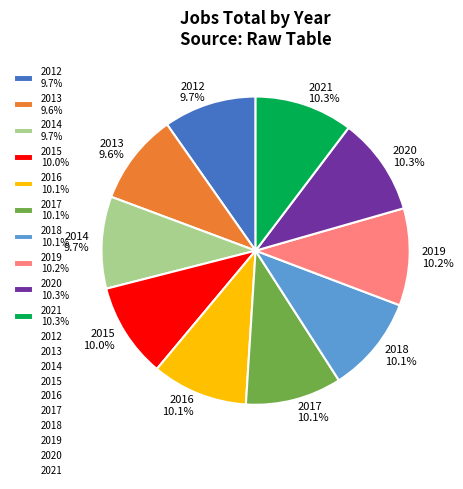

Approximately how many times larger is the value at 2019 10.2% compared to 2018 10.1%?

1.0